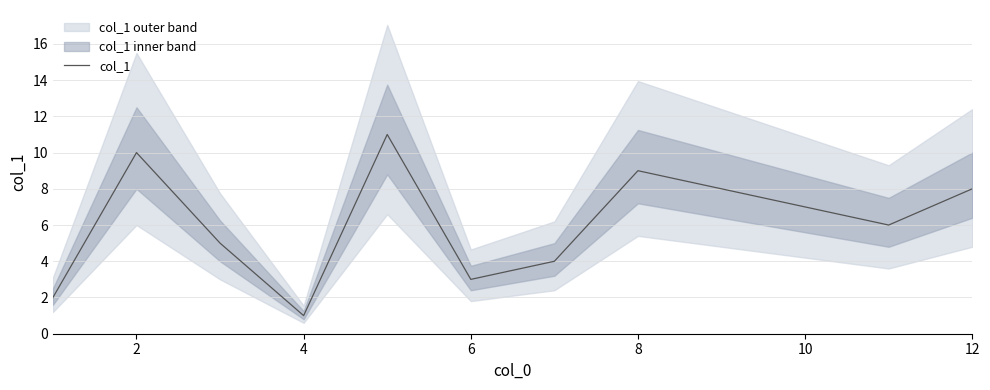

True or false: col_1 has a value of 12 at 10.

False